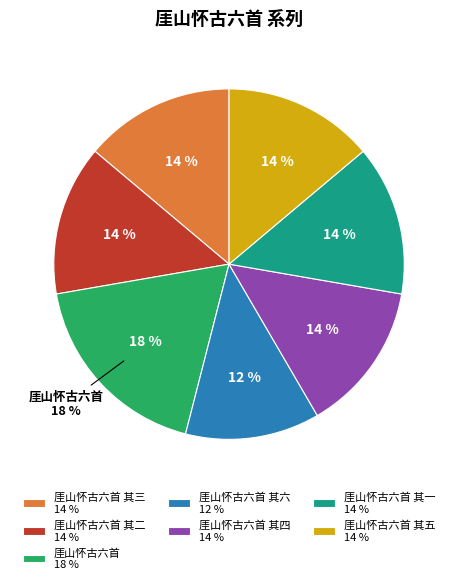

Approximately how many times larger is the value at 厓山怀古六首 其二 compared to 厓山怀古六首 其六?

1.1